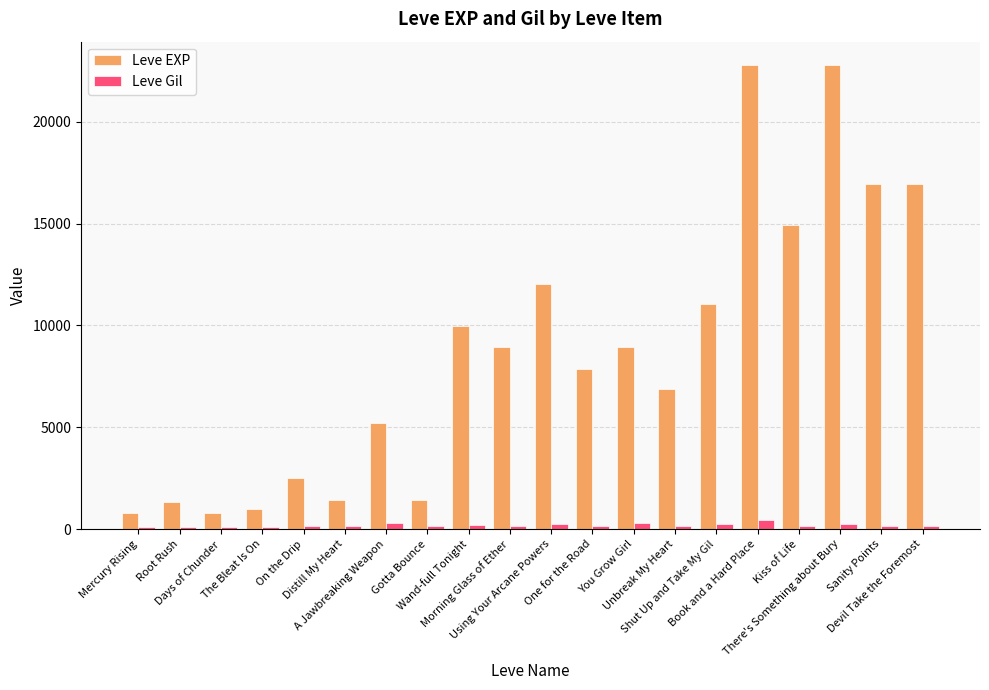

Where does the Leve Gil series first go above 172?

A Jawbreaking Weapon